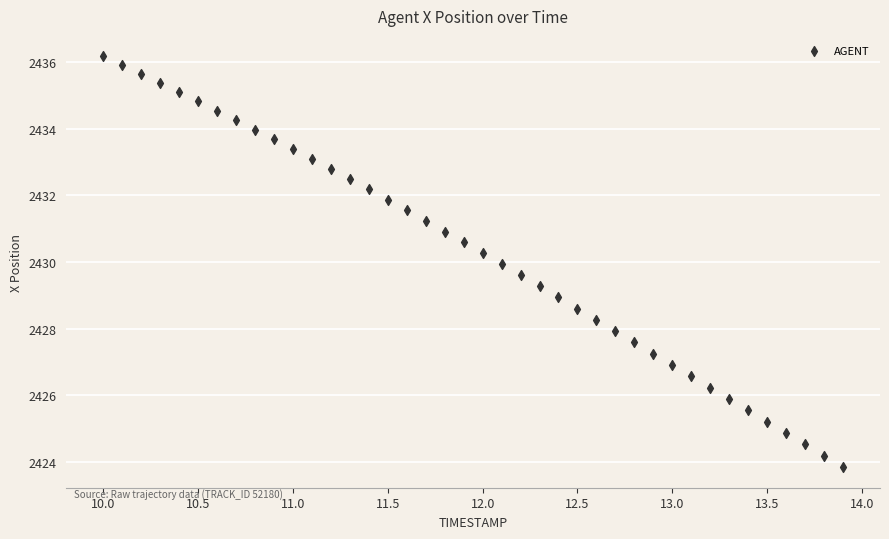

What is the range of Y values (max minus min)?

12.3